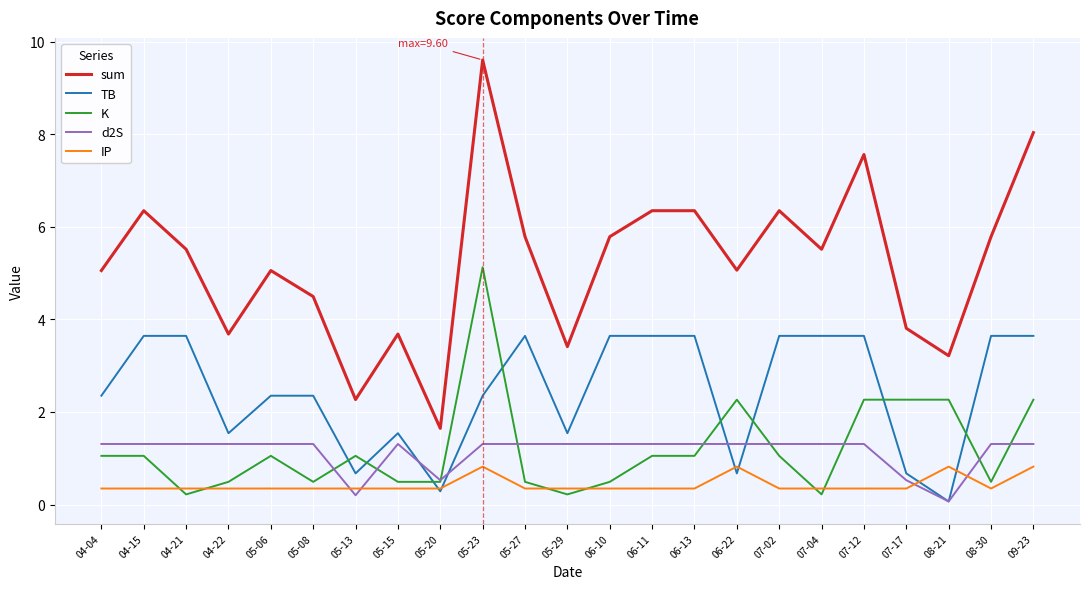

Reading right to left, list all the values displayed in this chart.

sum: 09-23=8.0	08-30=5.8	08-21=3.2	07-17=3.8	07-12=7.6	07-04=5.5	07-02=6.3	06-22=5.1	06-13=6.3	06-11=6.3	06-10=5.8	05-29=3.4	05-27=5.8	05-23=9.6	05-20=1.6	05-15=3.7	05-13=2.3	05-08=4.5	05-06=5.1	04-22=3.7	04-21=5.5	04-15=6.3	04-04=5.1
TB: 09-23=3.6	08-30=3.6	08-21=0.1	07-17=0.7	07-12=3.6	07-04=3.6	07-02=3.6	06-22=0.7	06-13=3.6	06-11=3.6	06-10=3.6	05-29=1.5	05-27=3.6	05-23=2.3	05-20=0.3	05-15=1.5	05-13=0.7	05-08=2.3	05-06=2.3	04-22=1.5	04-21=3.6	04-15=3.6	04-04=2.3
K: 09-23=2.3	08-30=0.5	08-21=2.3	07-17=2.3	07-12=2.3	07-04=0.2	07-02=1.1	06-22=2.3	06-13=1.1	06-11=1.1	06-10=0.5	05-29=0.2	05-27=0.5	05-23=5.1	05-20=0.5	05-15=0.5	05-13=1.1	05-08=0.5	05-06=1.1	04-22=0.5	04-21=0.2	04-15=1.1	04-04=1.1
d2S: 09-23=1.3	08-30=1.3	08-21=0.1	07-17=0.5	07-12=1.3	07-04=1.3	07-02=1.3	06-22=1.3	06-13=1.3	06-11=1.3	06-10=1.3	05-29=1.3	05-27=1.3	05-23=1.3	05-20=0.5	05-15=1.3	05-13=0.2	05-08=1.3	05-06=1.3	04-22=1.3	04-21=1.3	04-15=1.3	04-04=1.3
IP: 09-23=0.8	08-30=0.3	08-21=0.8	07-17=0.3	07-12=0.3	07-04=0.3	07-02=0.3	06-22=0.8	06-13=0.3	06-11=0.3	06-10=0.3	05-29=0.3	05-27=0.3	05-23=0.8	05-20=0.3	05-15=0.3	05-13=0.3	05-08=0.3	05-06=0.3	04-22=0.3	04-21=0.3	04-15=0.3	04-04=0.3